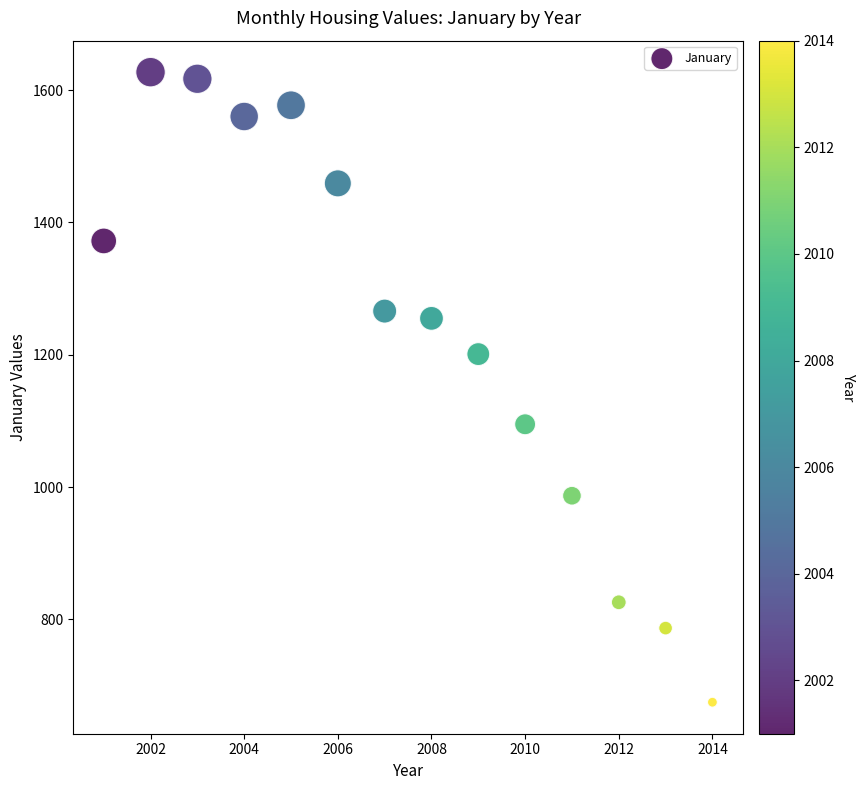

What is the range of Y values (max minus min)?

952